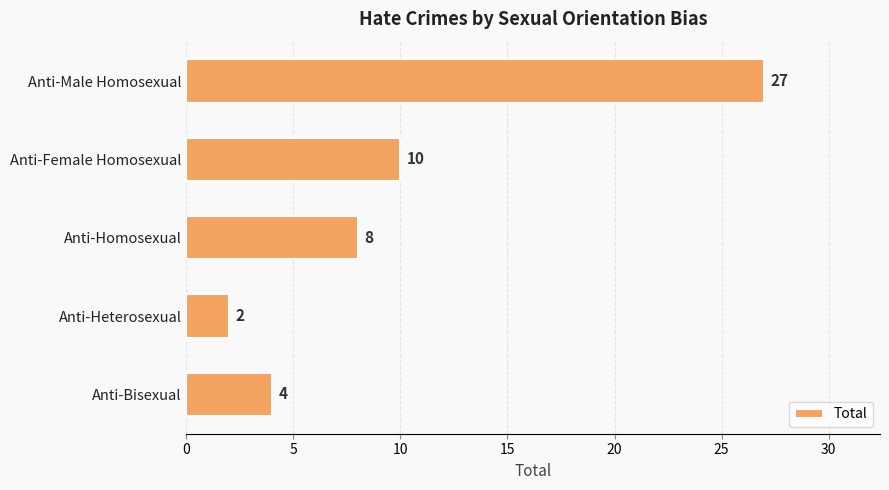

What is the difference between the maximum and minimum values?

25